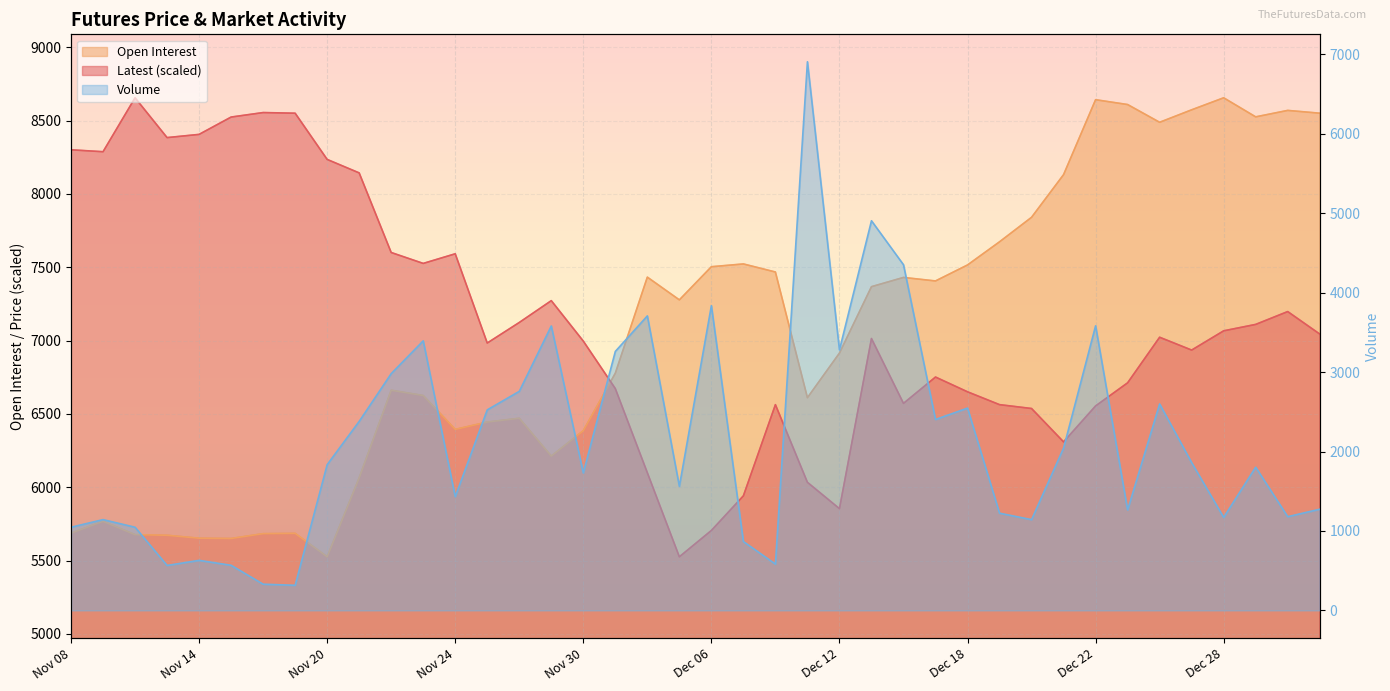

How many distinct data groups are displayed?

3